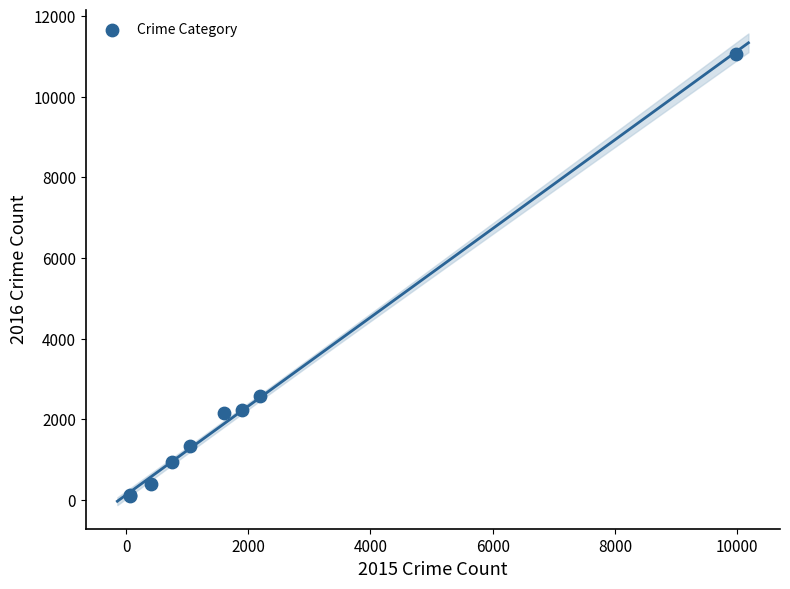

What Y value in the scatter plot is closest to 5579?

2574